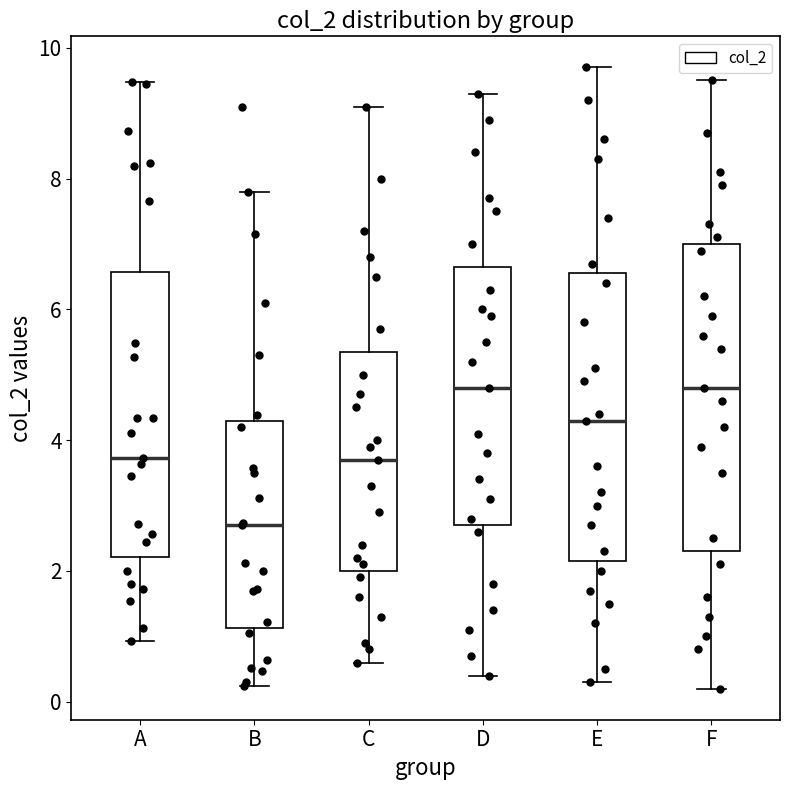

Which box is the tallest, from its lower edge to its upper edge?

F